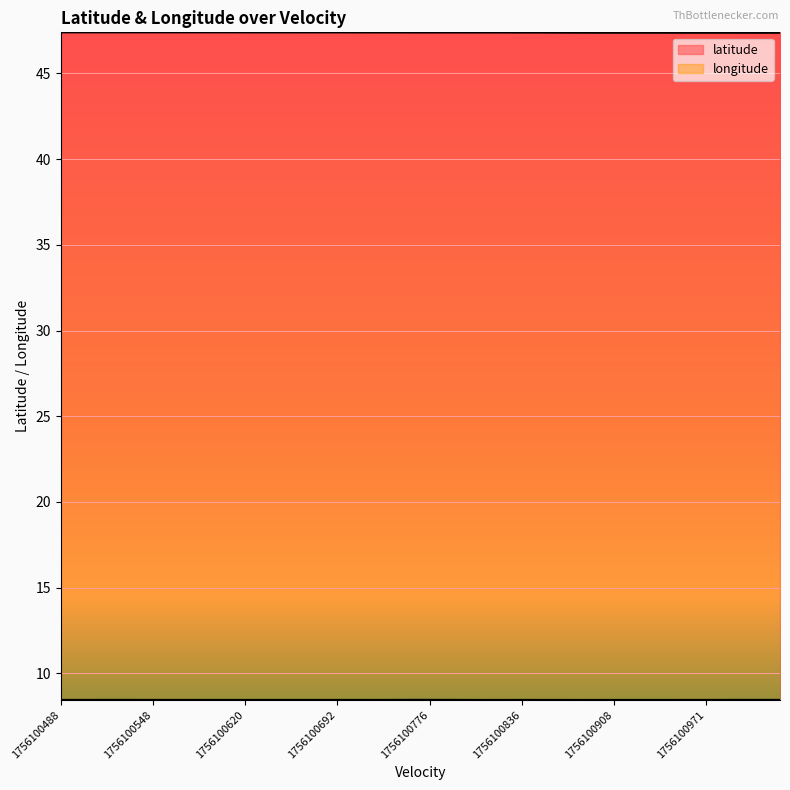

Between 25 and 32, which series saw the biggest shift?

latitude